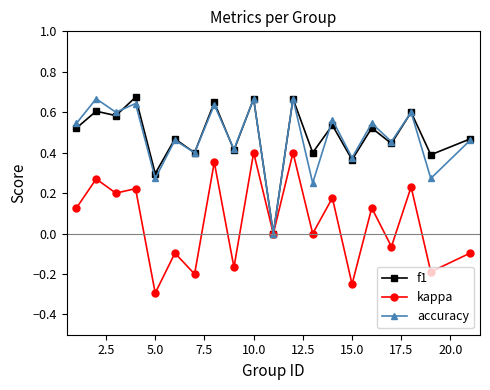

In accuracy, how many points are higher than both neighbors (excluding endpoints)?

9